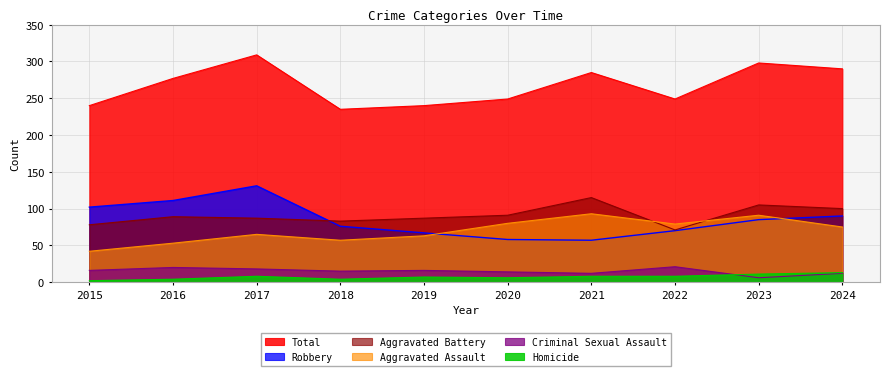

How many lines are shown in the chart?

6